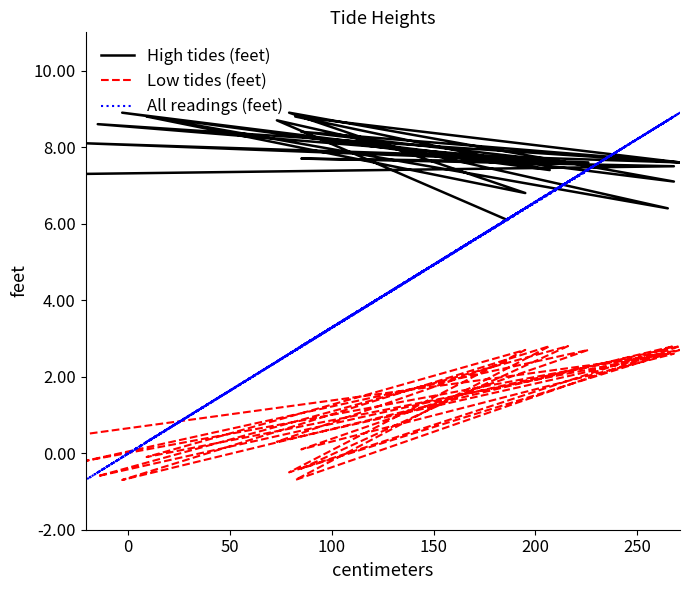

Which has a higher value, 150 or 50?

150